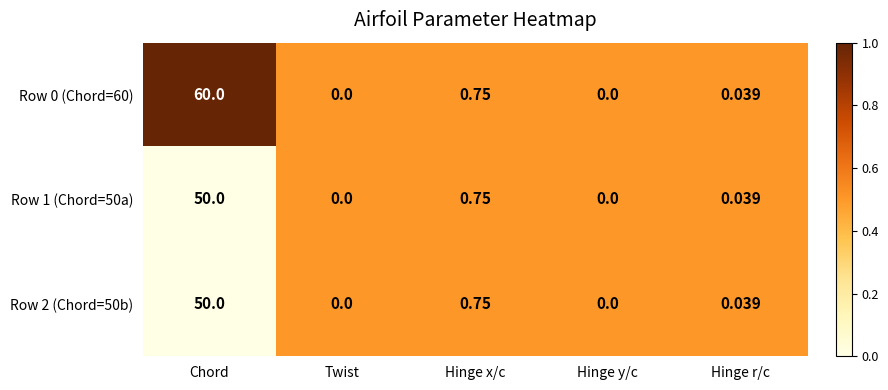

Which label corresponds to the largest value in the chart?

Chord